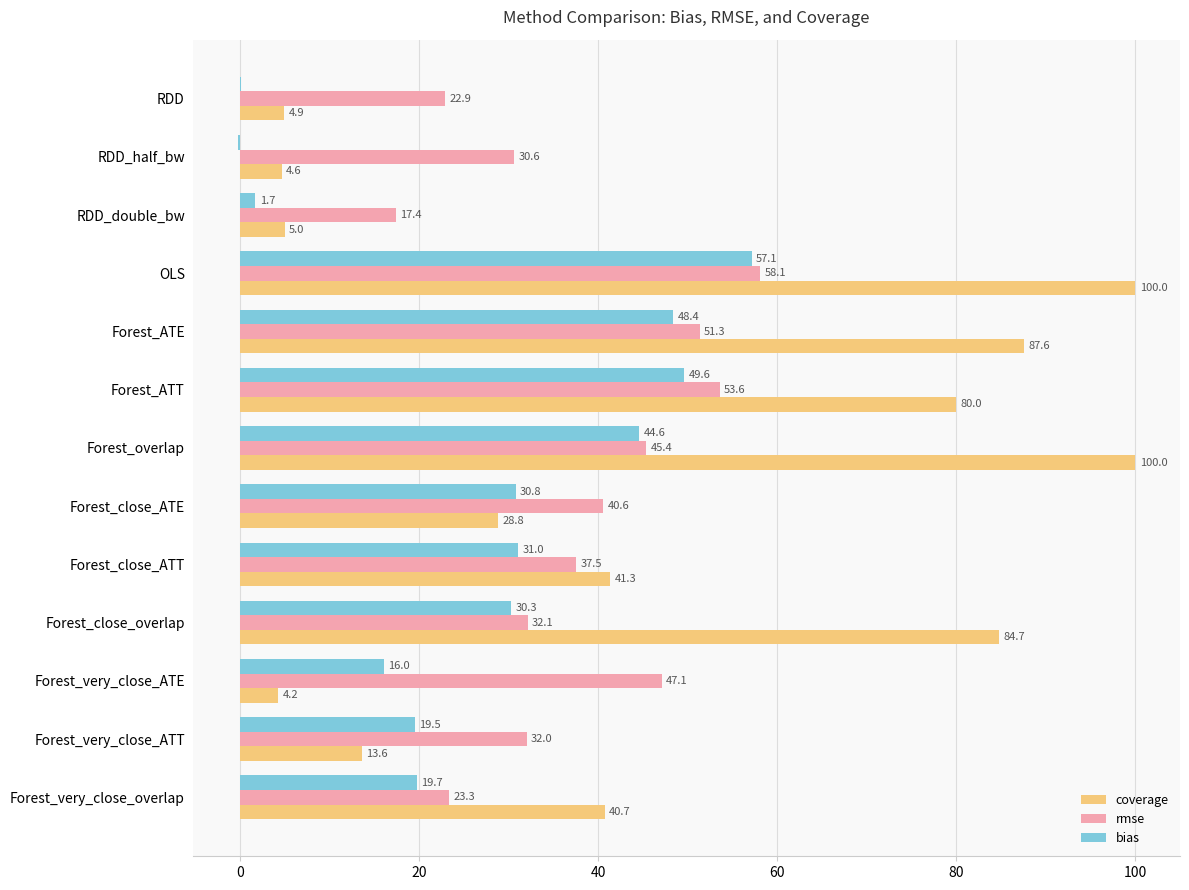

Is it true that coverage equals 38.7 at OLS?

False